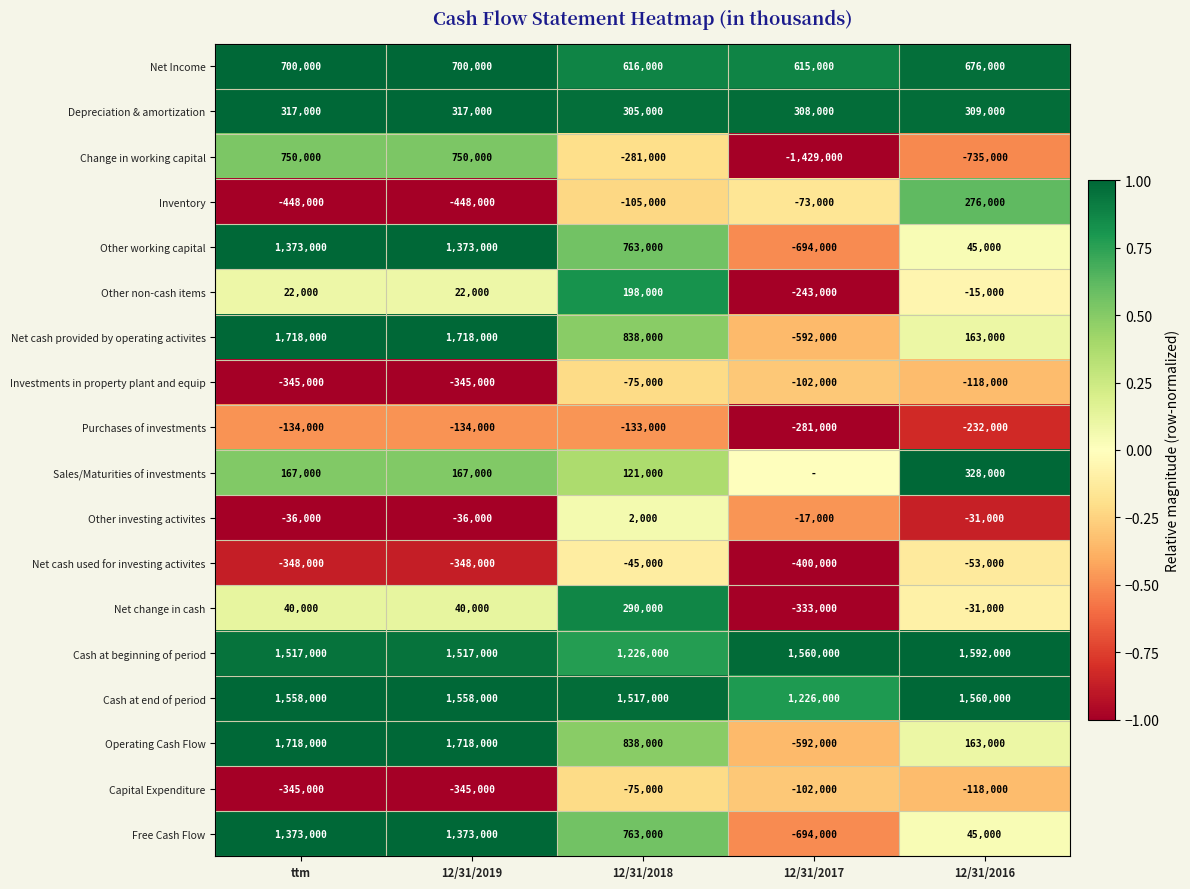

What is the difference between the maximum and minimum values in the Net cash used for investing activites series?

355000